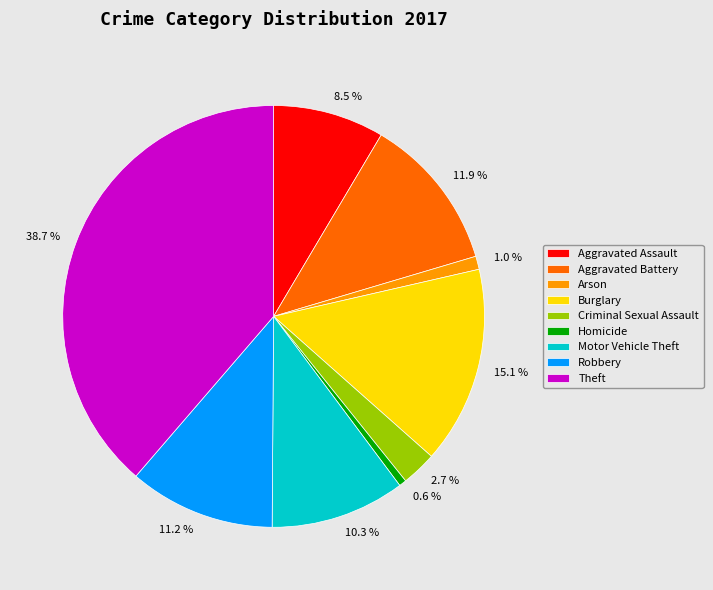

To the nearest percent, what portion does Motor Vehicle Theft represent?

10%